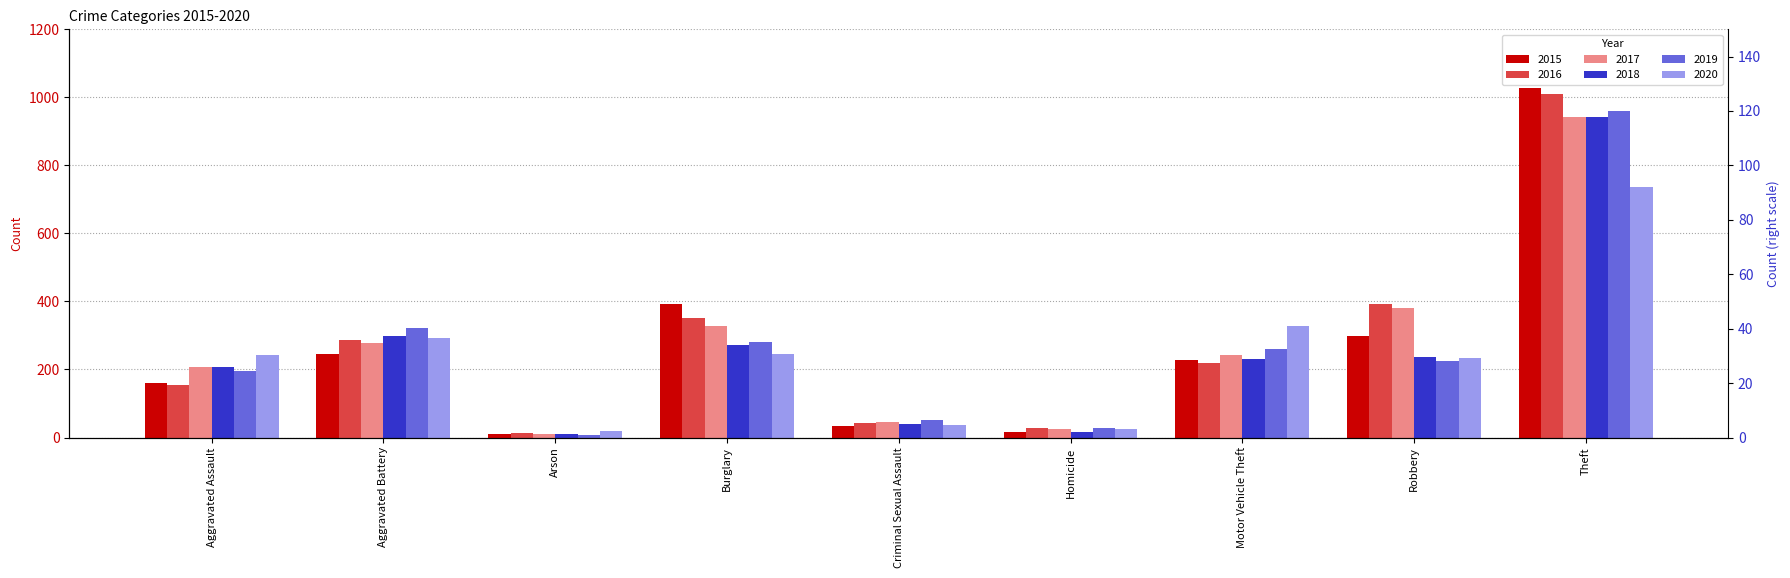

Between Burglary and Robbery, which series saw the biggest shift?

2015